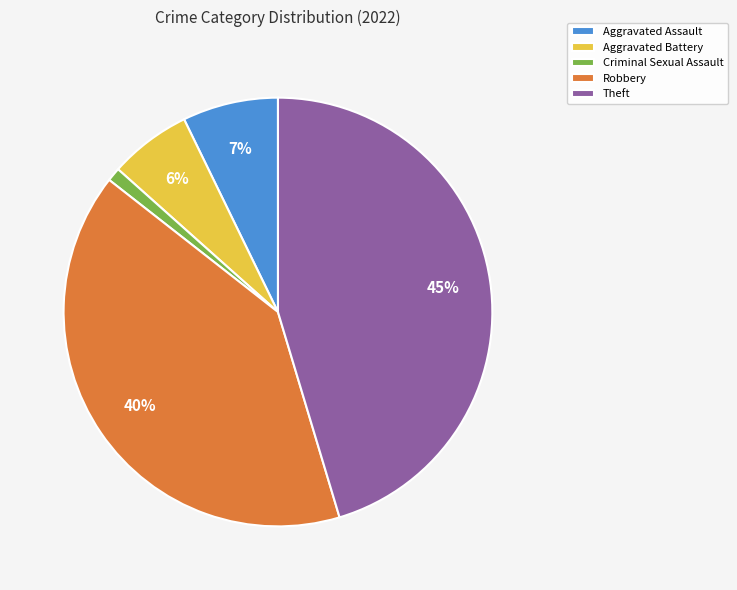

Which slice is the largest?

Theft